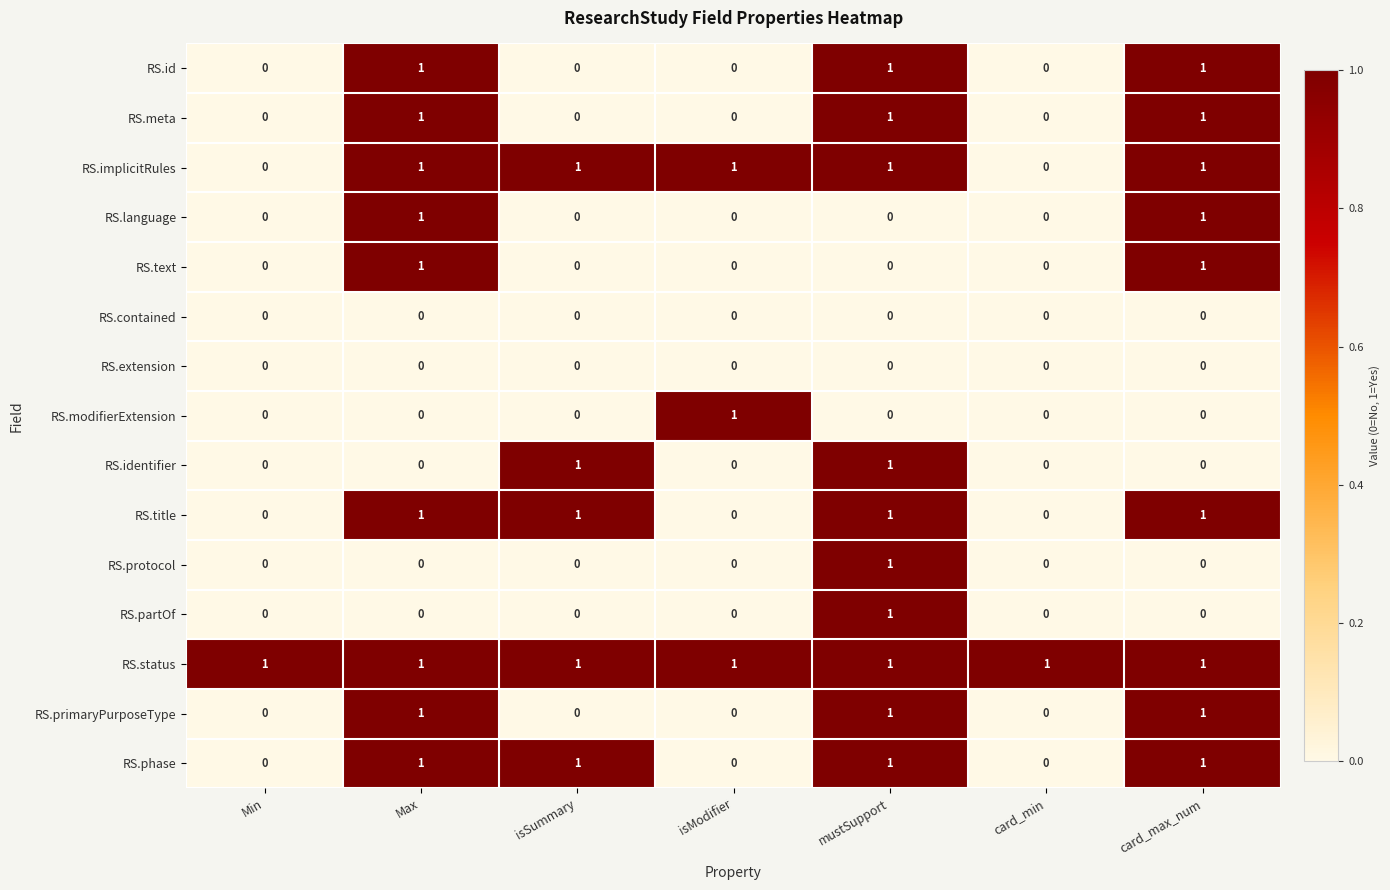

How many RS.partOf values are between 0 and 1?

7